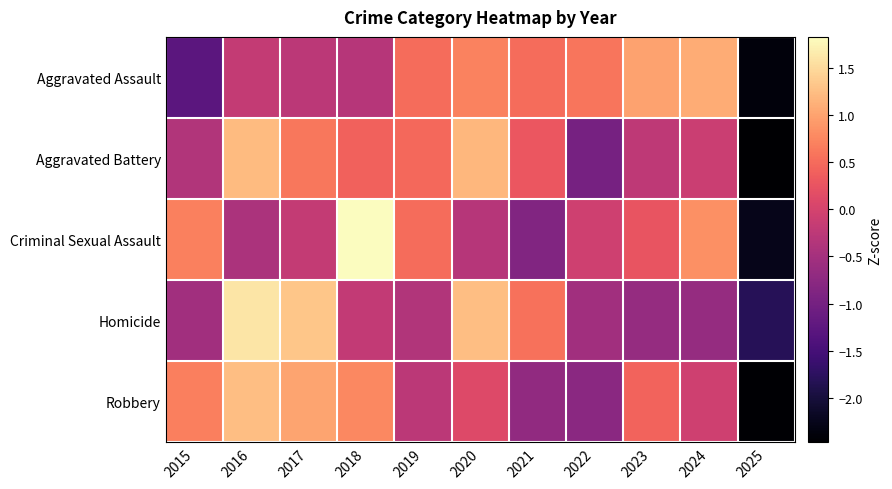

Which series has the widest spread of values?

Criminal Sexual Assault